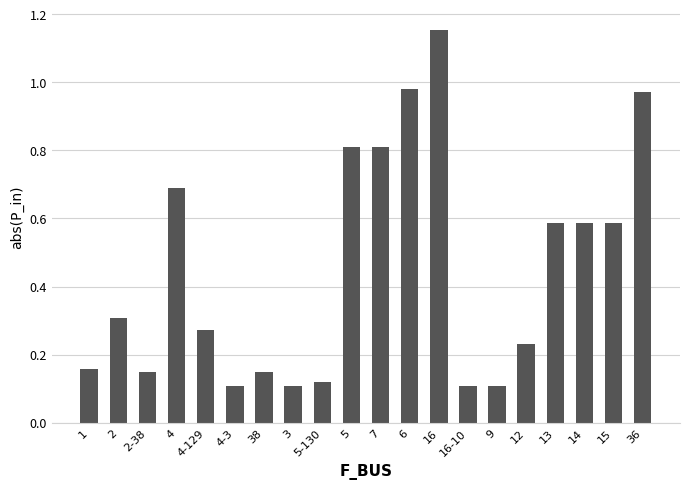

What position from the left is 12?

16